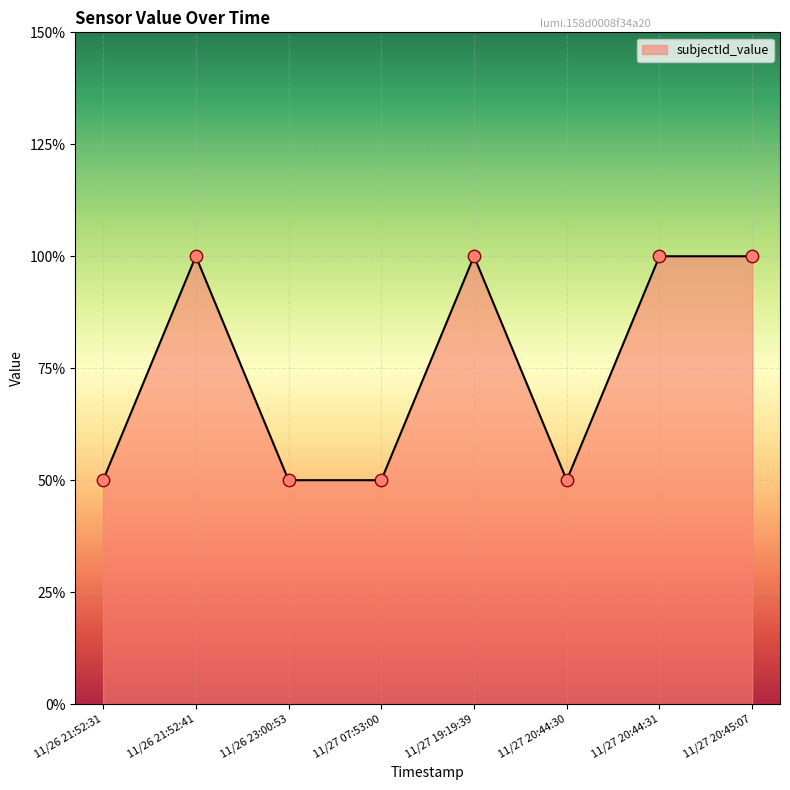

Is this an area chart (filled region under the line)?

Yes